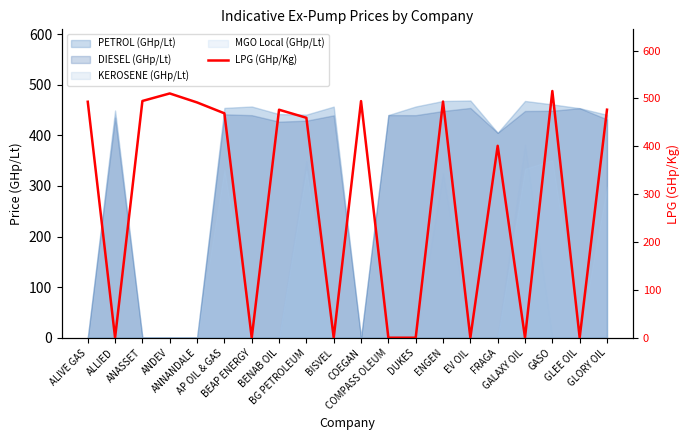

List the labels in order of value, largest first.

GASO, ANDEV, ANASSET, COEGAN, ENGEN, ALIVE GAS, ANNANDALE, GLORY OIL, BENAB OIL, AP OIL & GAS, BG PETROLEUM, FRAGA, ALLIED, BEAP ENERGY, BISVEL, COMPASS OLEUM, DUKES, EV OIL, GALAXY OIL, GLEE OIL